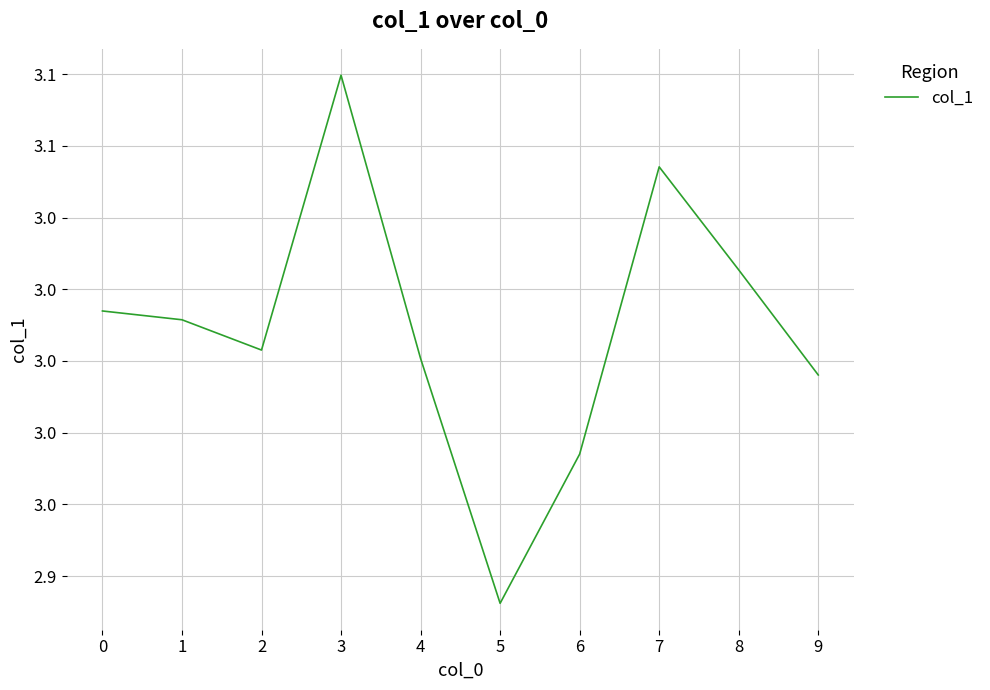

True or false: there are more than 1 points higher than both neighbors.

True